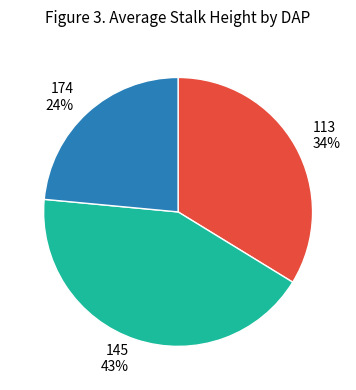

Count the number of slices in the pie.

3